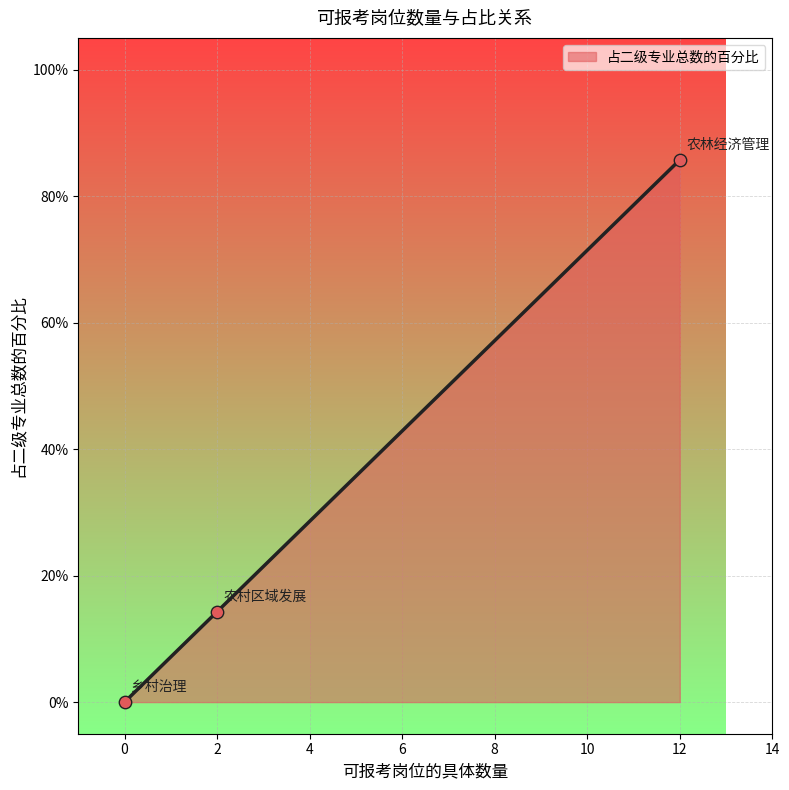

What is the change in value from 0 to 2?

+14.3